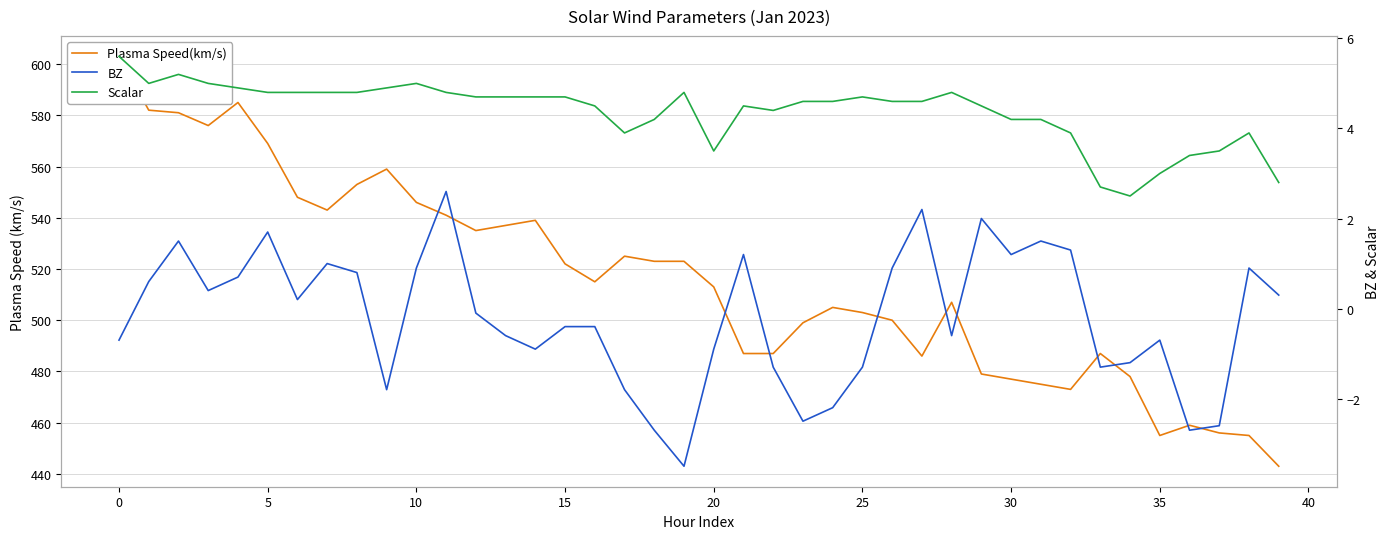

What is the minimum value shown in the chart?

-3.5